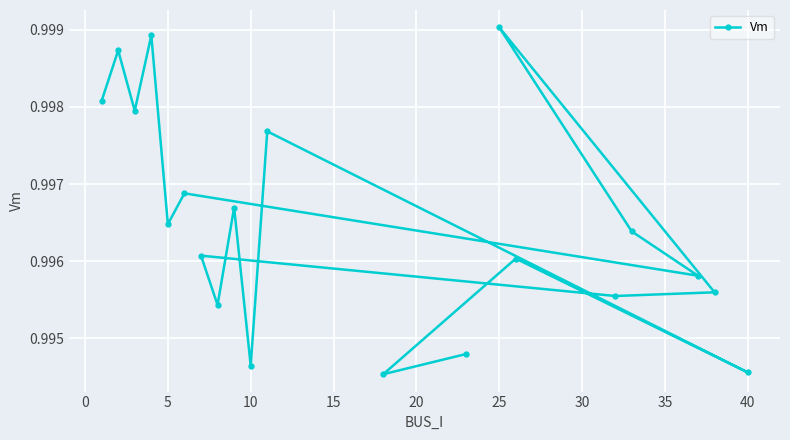

Count the values in the range 0 to 1.

20